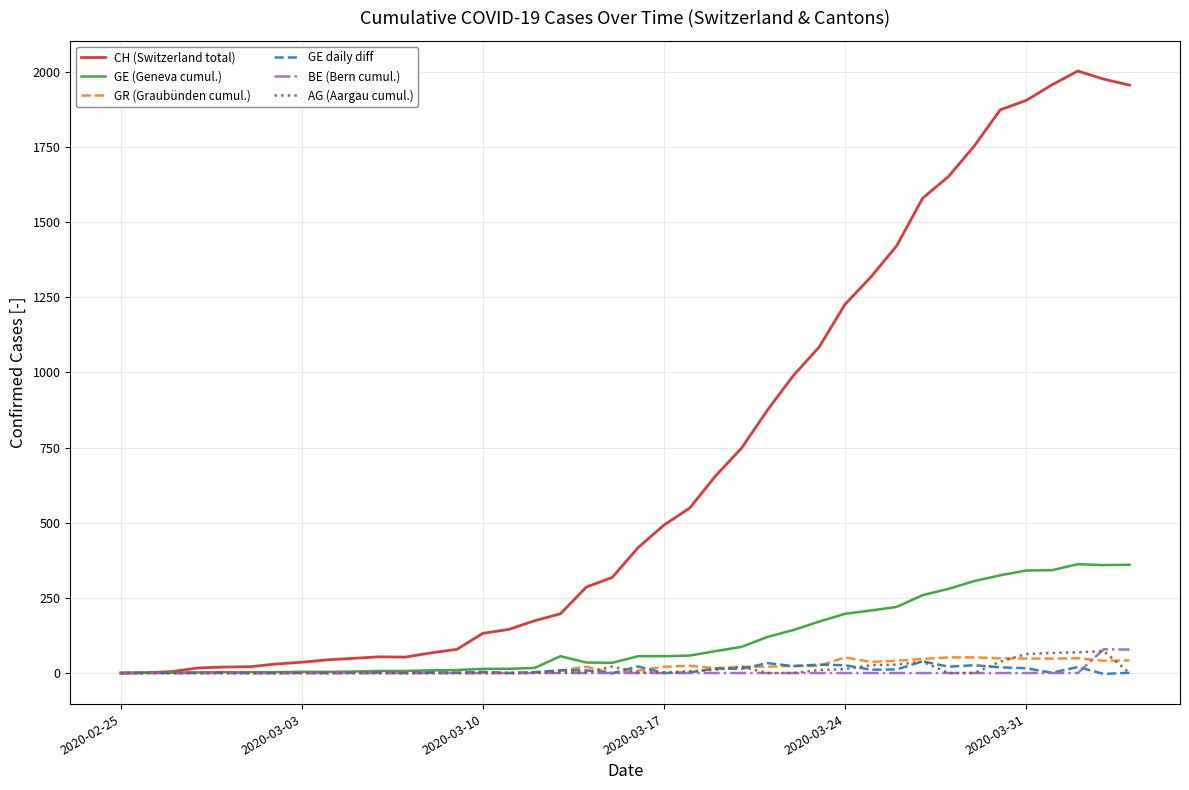

What are all the series names shown in the legend?

CH (Switzerland total), GE (Geneva cumul.), GR (Graubünden cumul.), GE daily diff, BE (Bern cumul.), AG (Aargau cumul.)